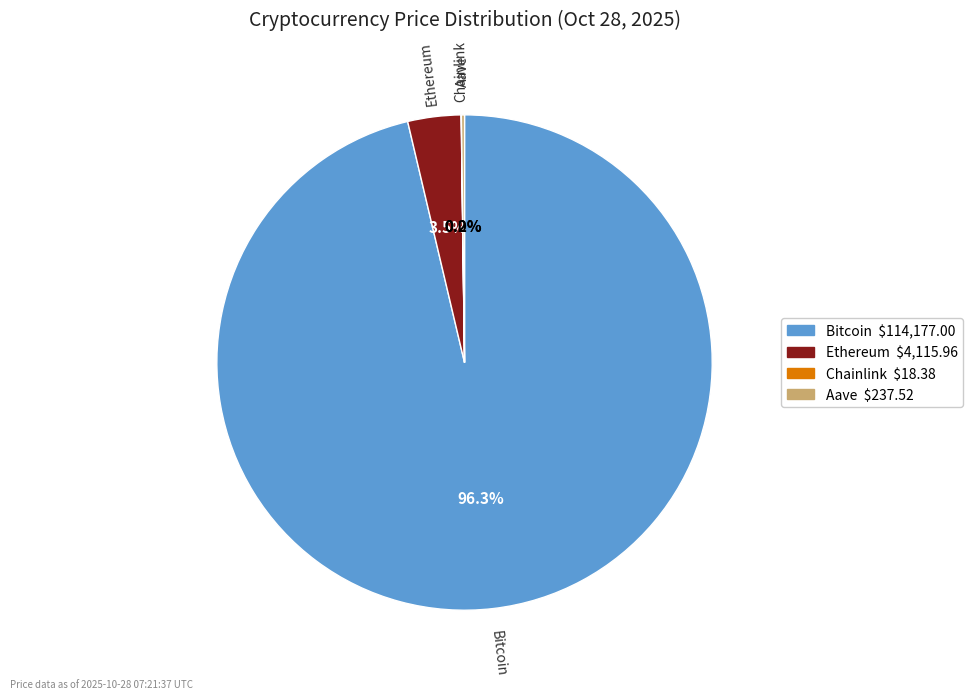

Which category has the biggest portion of the pie?

Bitcoin